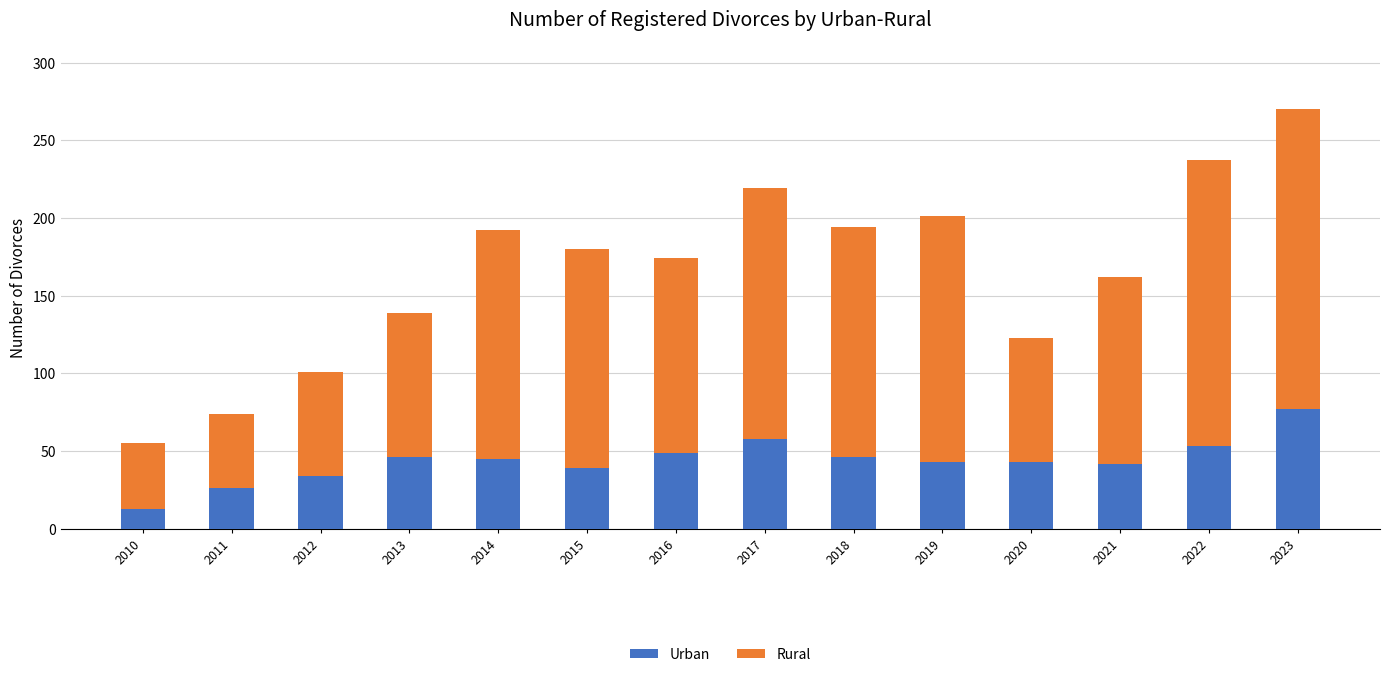

Which category has the highest value in the Urban series?

2023